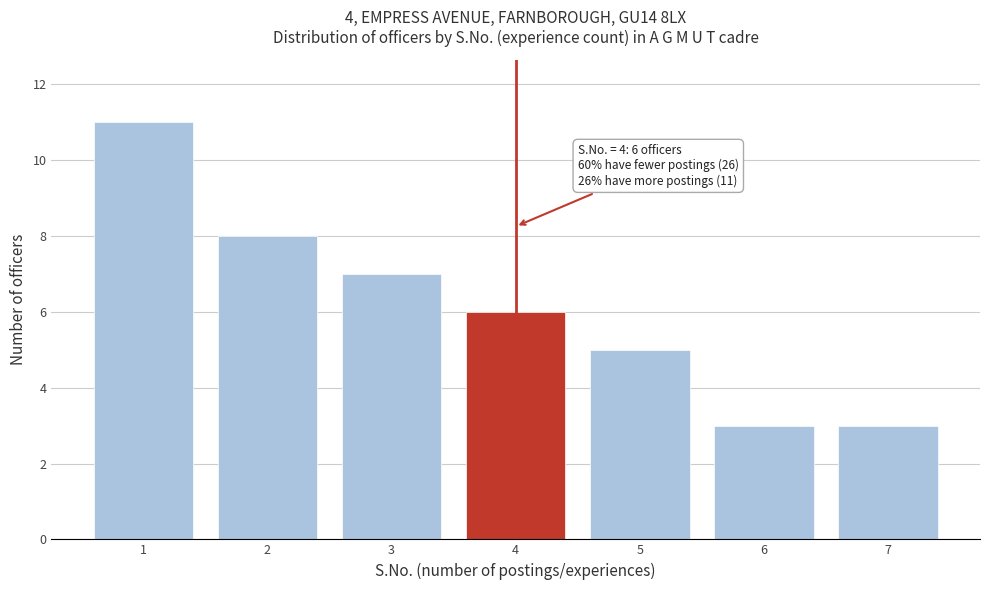

Which range on the x-axis has the tallest bar?

0.5 to 1.5